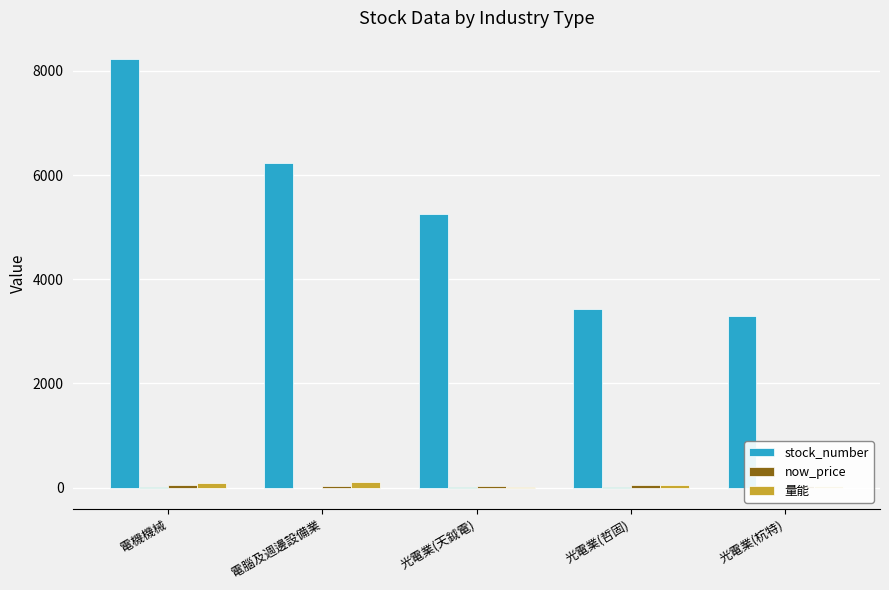

Reading left to right, what are all the values shown in this chart?

stock_number: 8222.0	6228.0	5251.0	3434.0	3297.0
now_price: 54.0	38.5	31.5	48.0	24.2
量能: 86.1	100.0	9.6	52.6	26.7